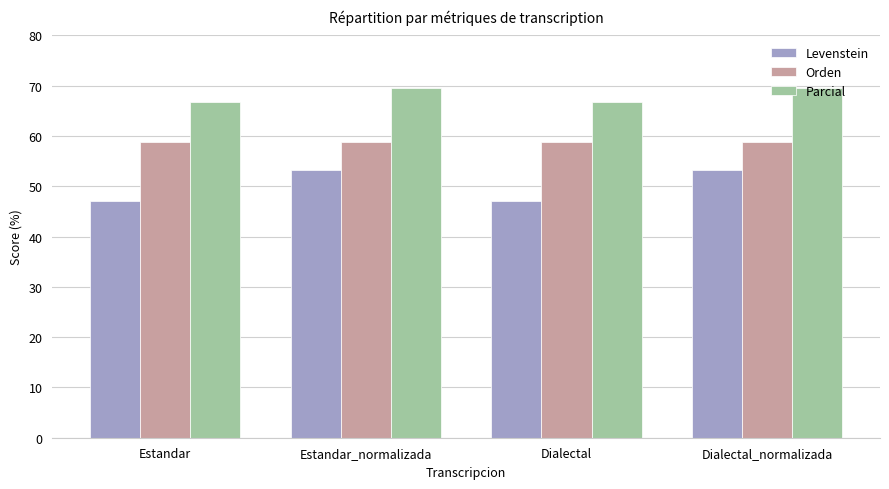

What is the minimum value shown in the chart?

47.1